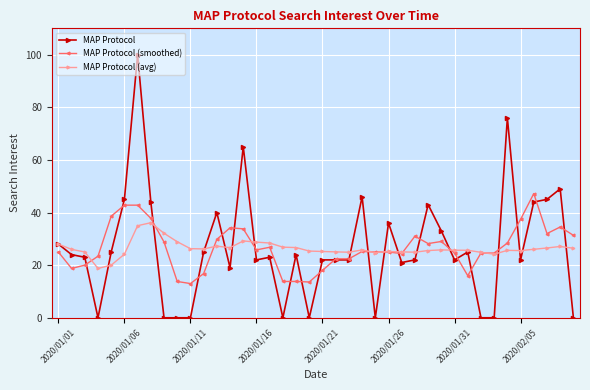

Which series has the widest spread of values?

MAP Protocol